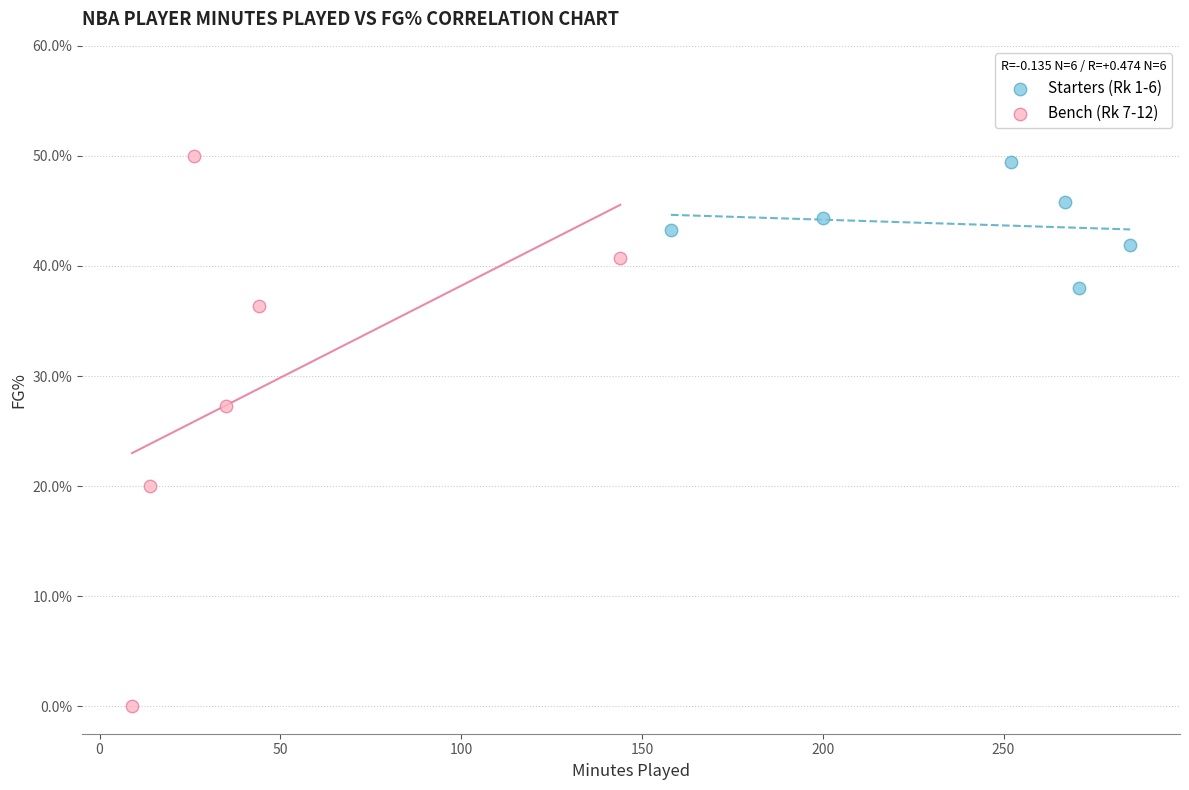

What are all the series names shown in the legend?

Starters (Rk 1-6), Bench (Rk 7-12)